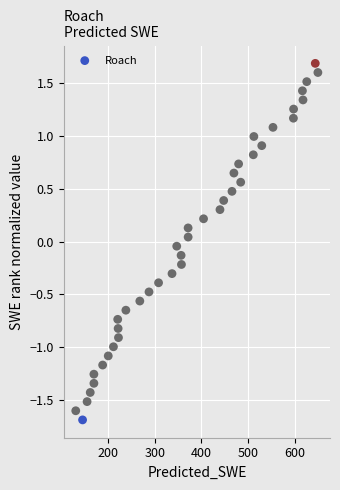

What is the range of X values (max minus min)?

519.8